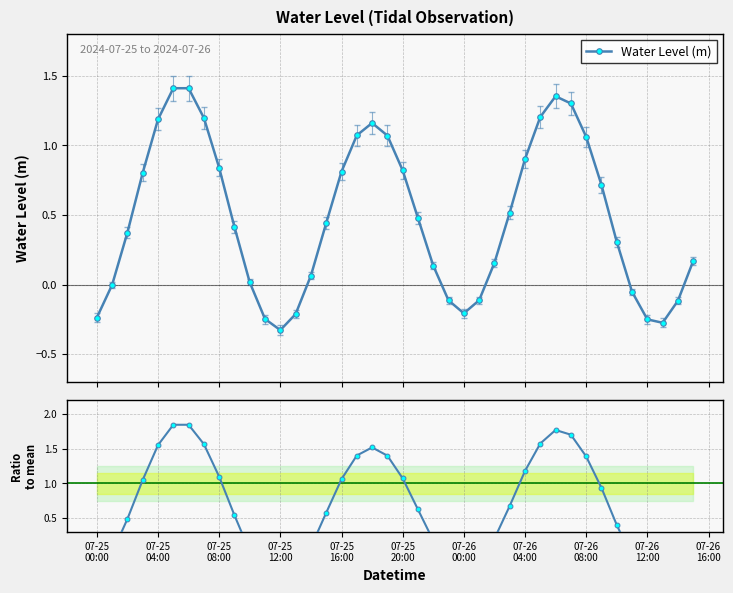

Count the number of categories in the chart.

40